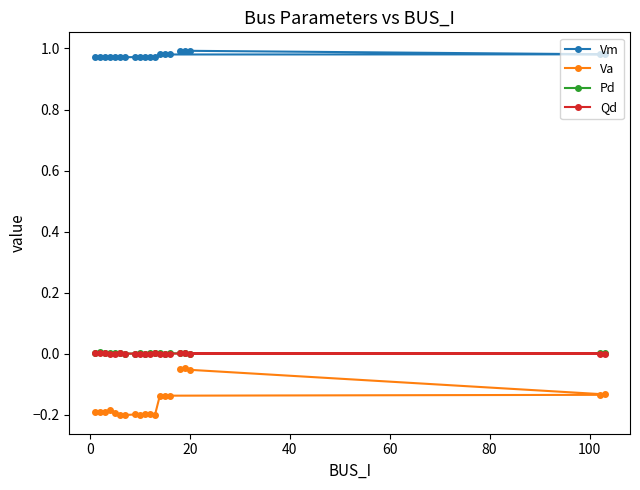

What is the average value of the Vm series?

1.0